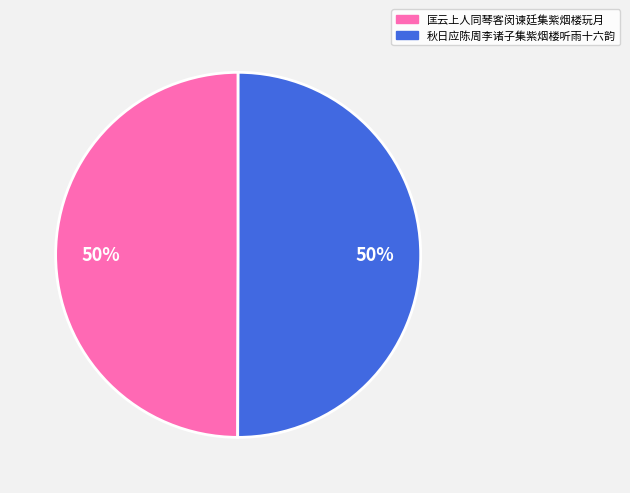

The 匡云上人同琴客闵谏廷集紫烟楼玩月 slice represents 64% of the pie. True or false?

False